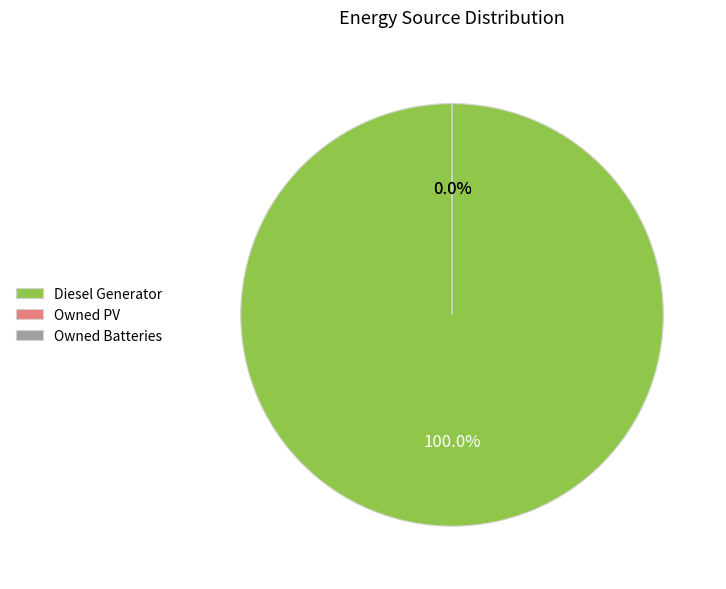

Does Diesel Generator account for over 50% of the chart?

Yes